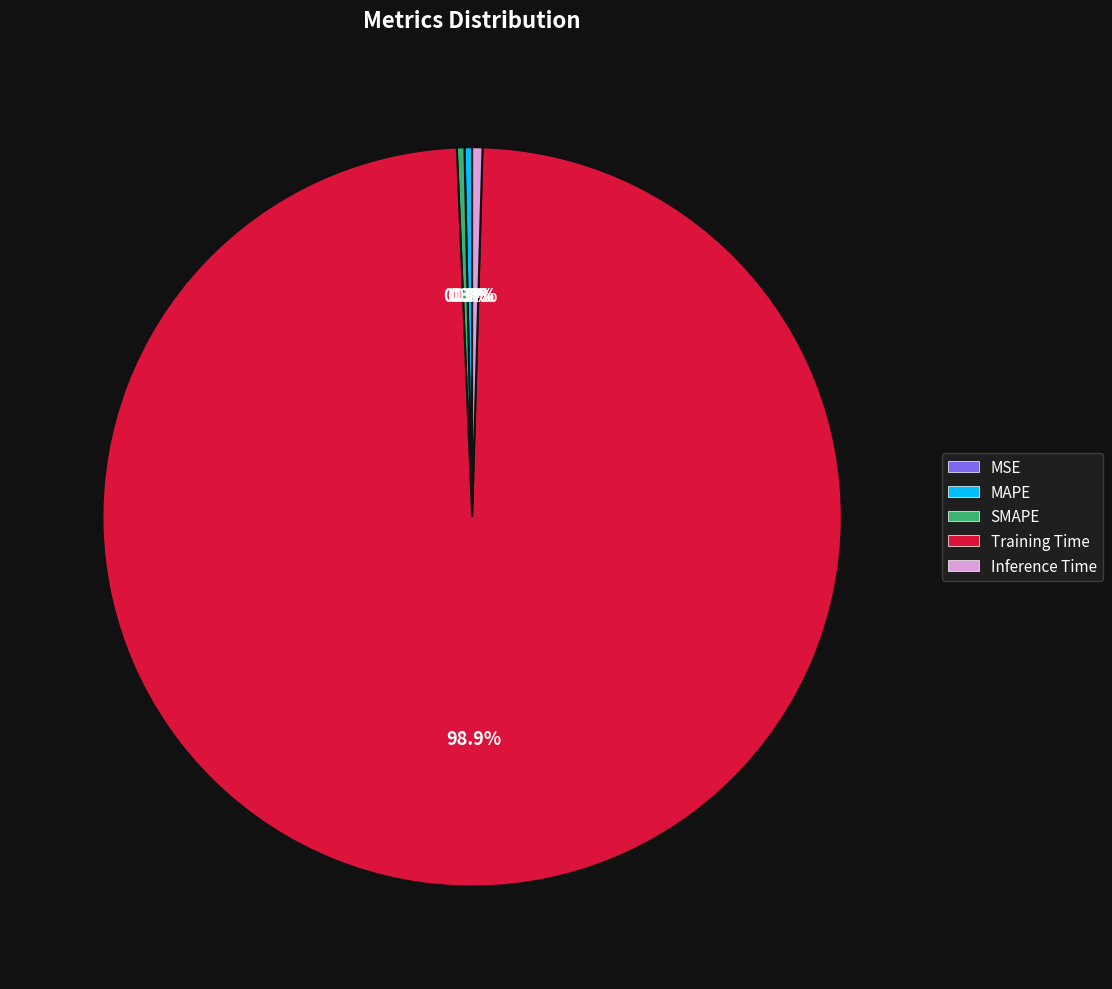

Is it true that Inference Time is 0% of the pie?

True